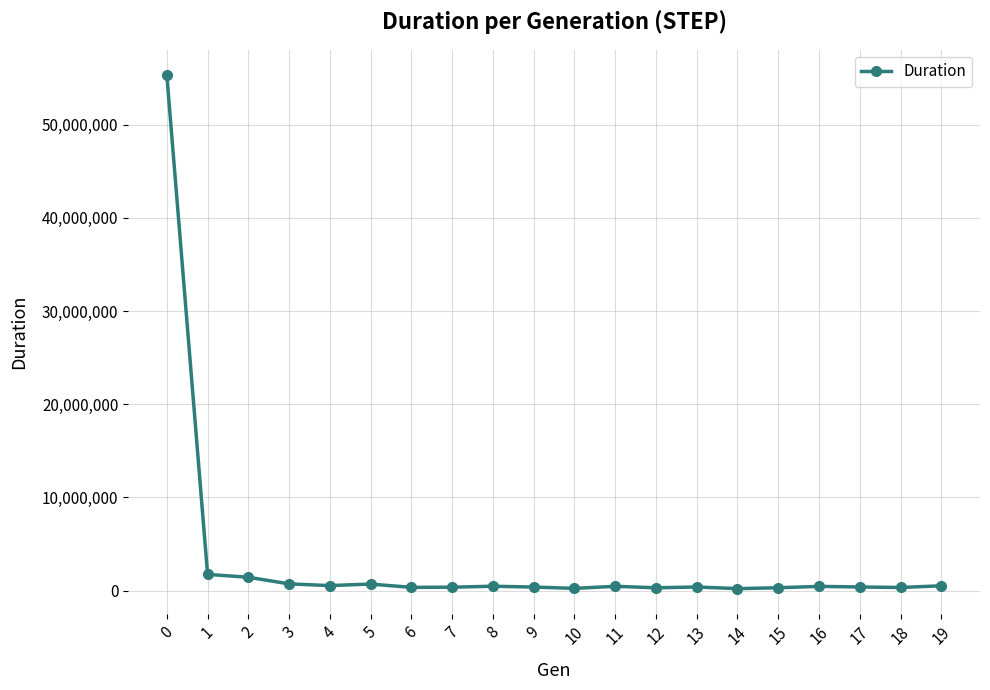

What is the difference between the second highest and second lowest values?

1499231